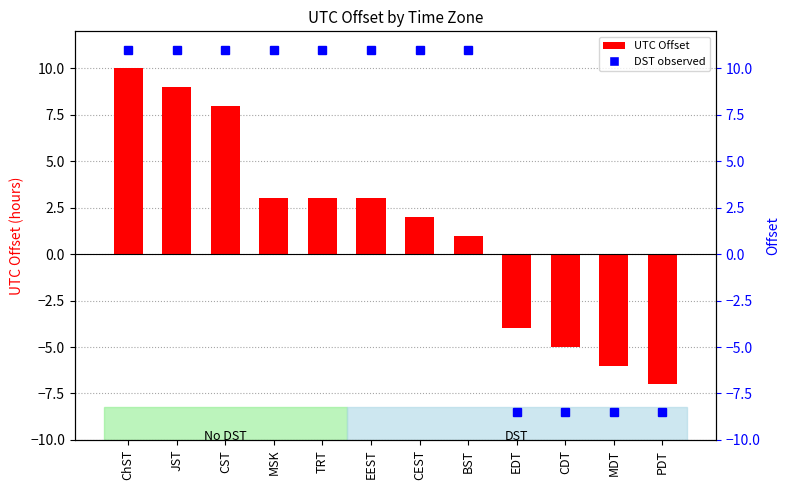

Between PDT and MDT, which is larger?

MDT